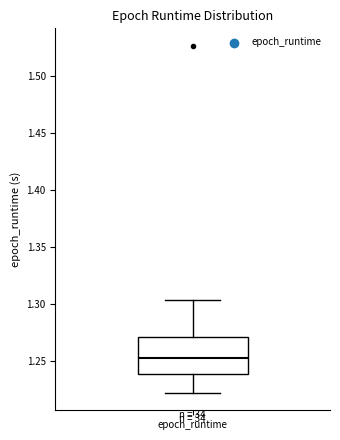

Read this box plot against the y-axis: the position of the median line, the range covered by the box, and the ends of both whiskers. The values are not printed on the chart, so give them approximately, as read against the axis.

median 1.255, box 1.240 to 1.270, whiskers 1.220 to 1.305